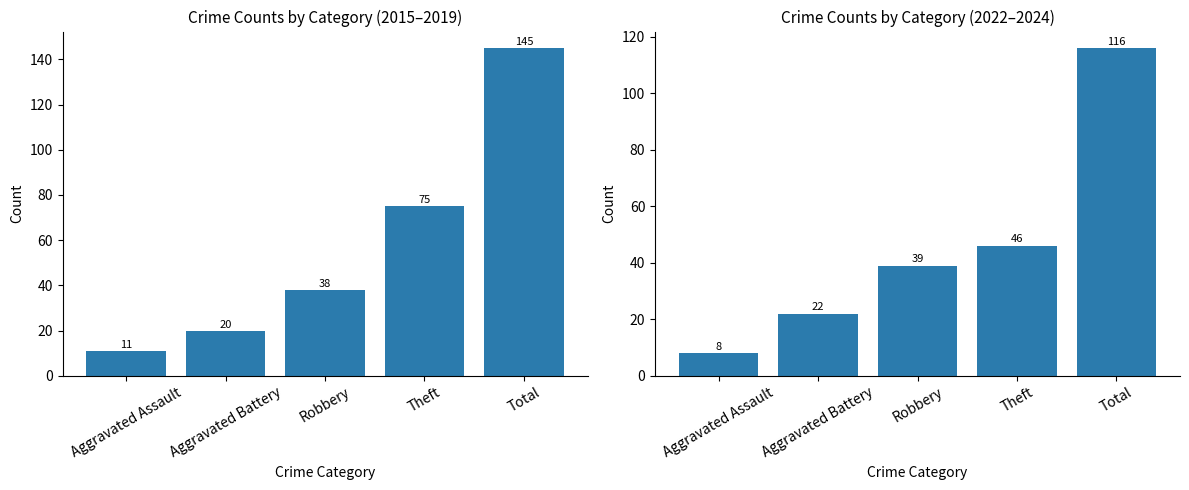

What is the difference between the 2022+2024 Total values at Aggravated Assault and Aggravated Battery?

14